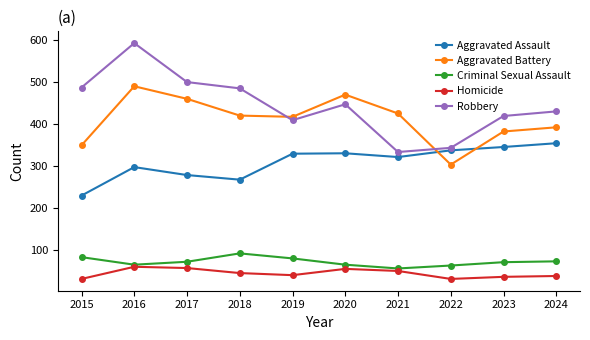

True or false: Criminal Sexual Assault and Aggravated Battery cross at least once.

False